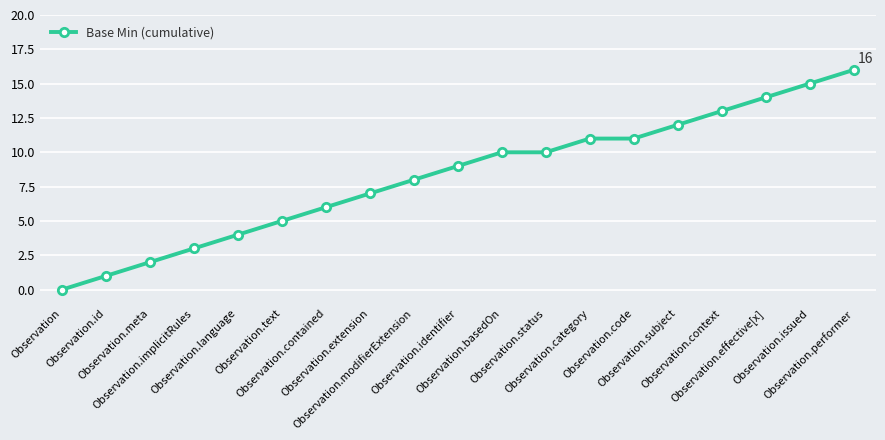

What is the difference between the maximum and minimum values?

16